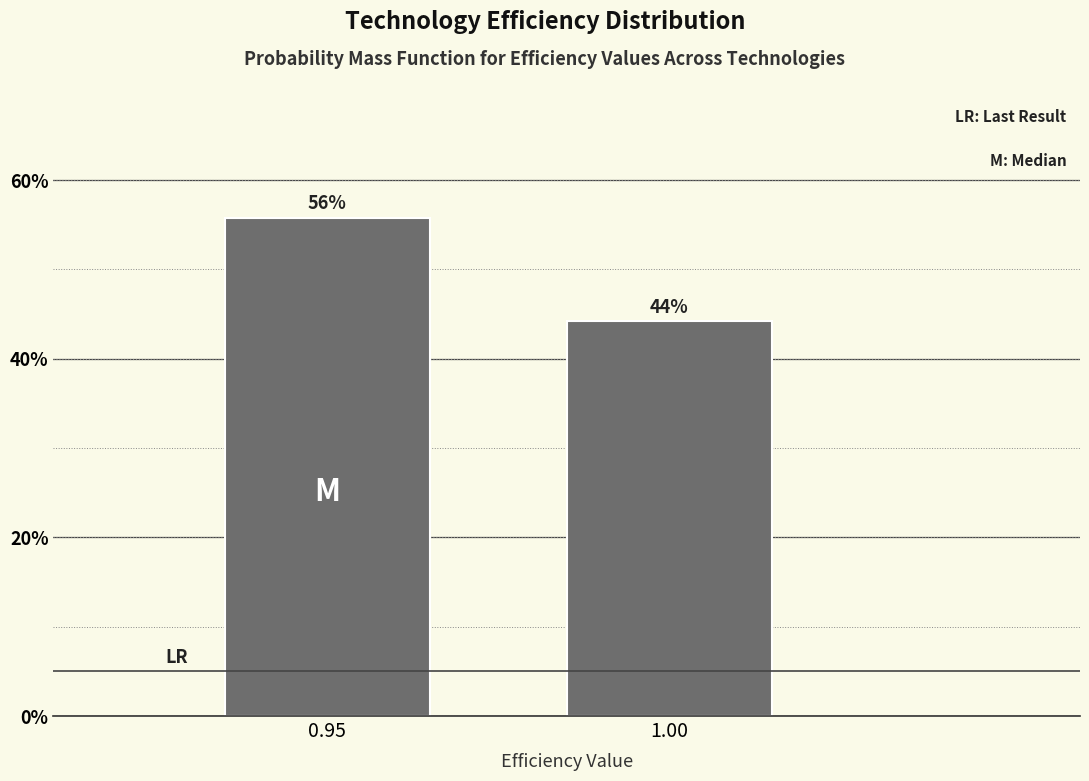

Is it true that the value at 1.00 is 44.2?

True